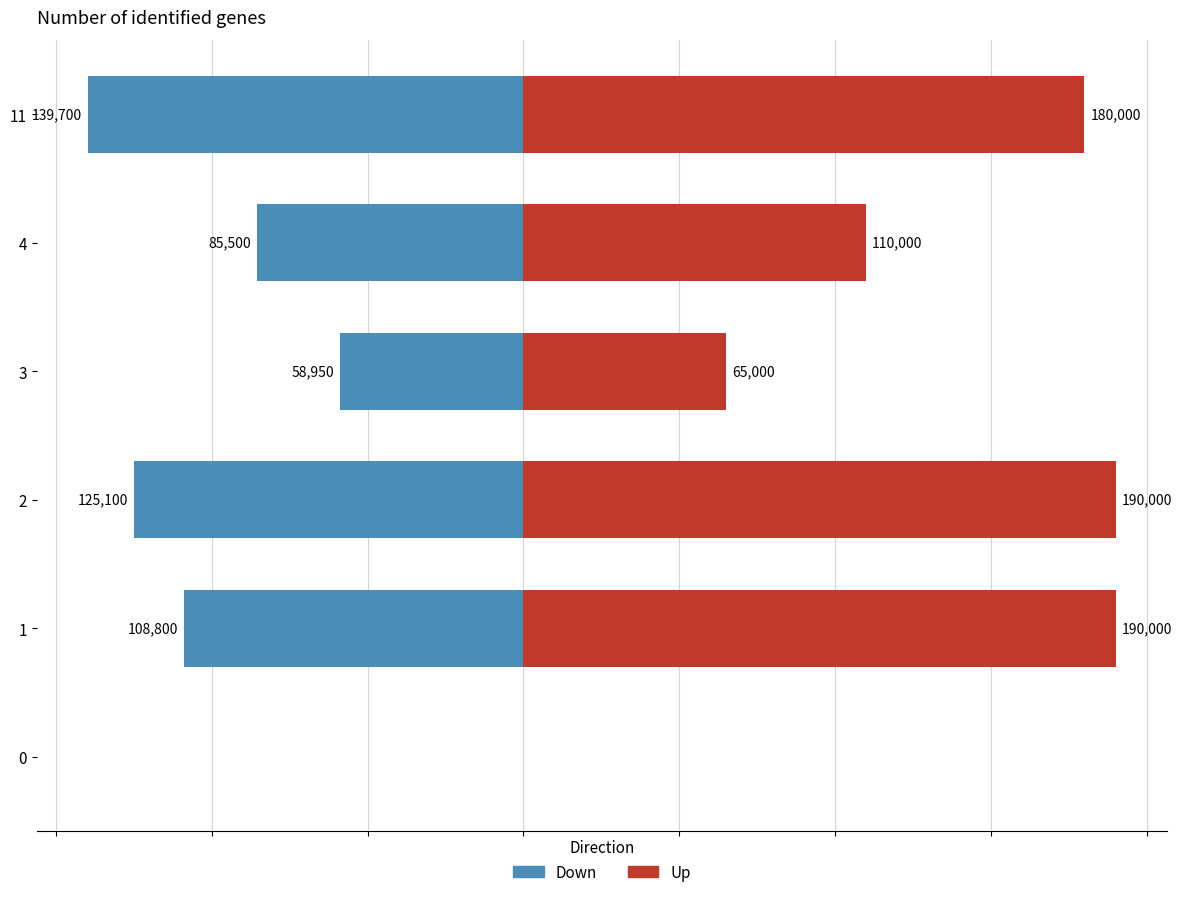

Rank the series by their average value, from highest to lowest.

Up, Down